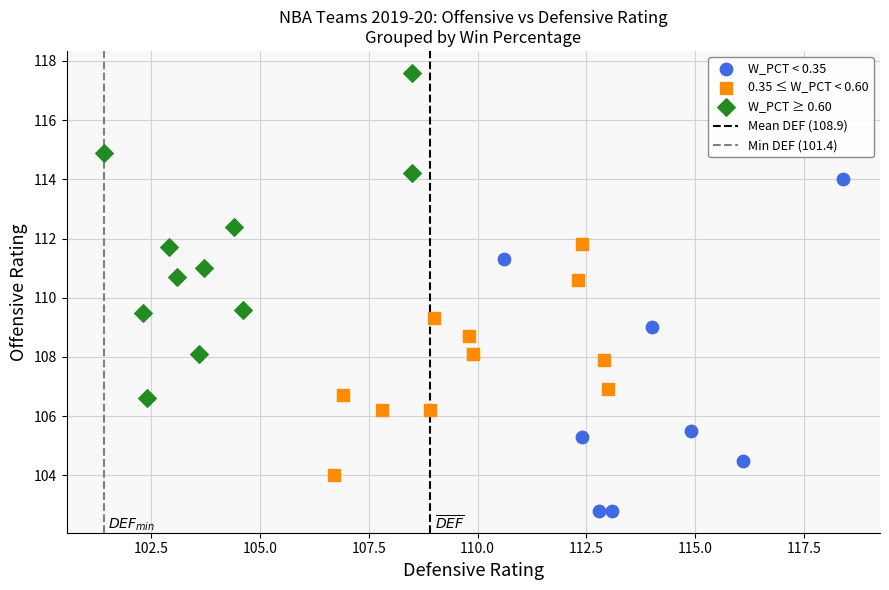

Which series contains the highest Y value?

W_PCT ≥ 0.60